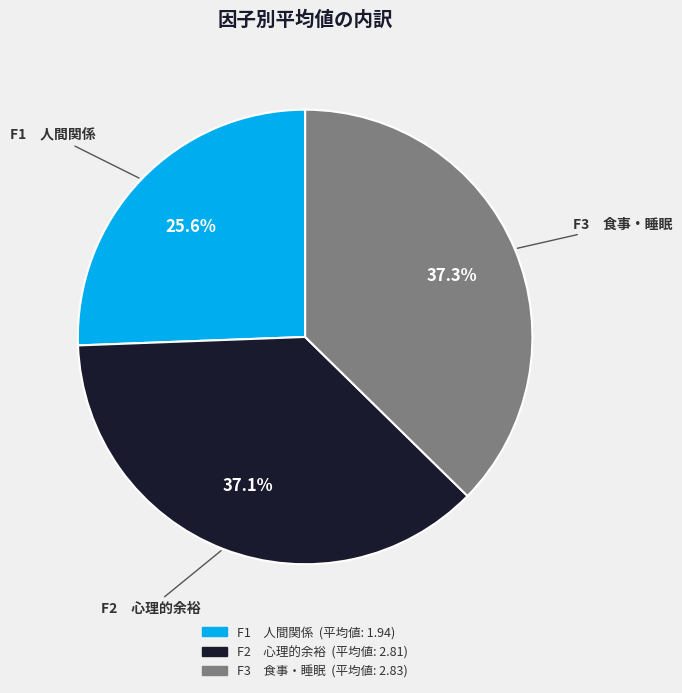

Approximately how many times larger is the value at F3 食事・睡眠 compared to F1 人間関係?

1.5